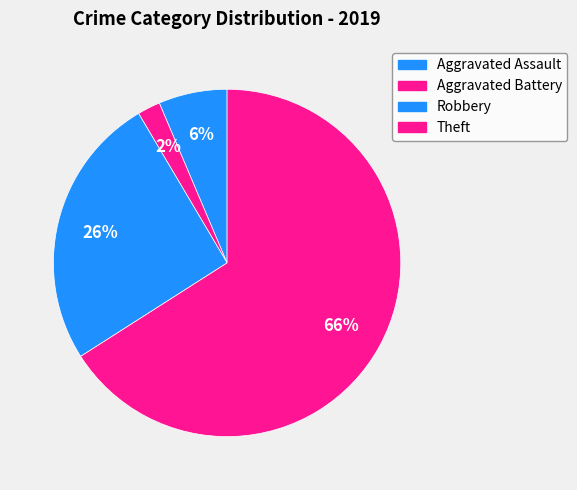

Is Robbery the majority of the pie?

No